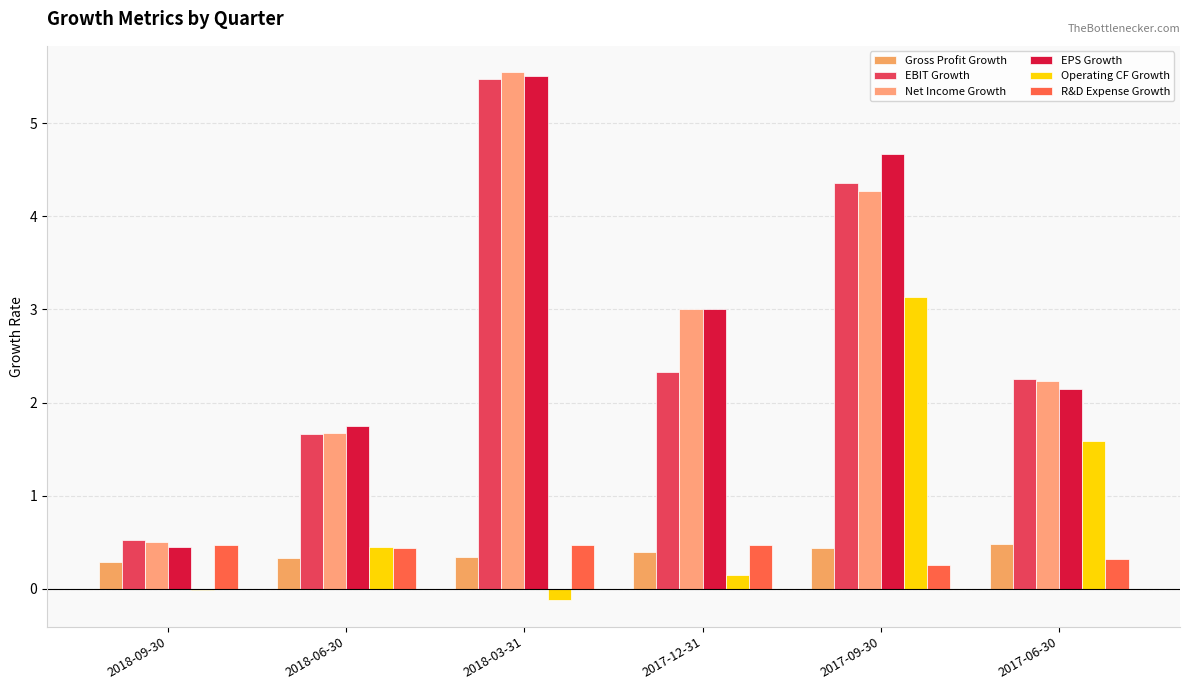

How many groups of bars are there?

6